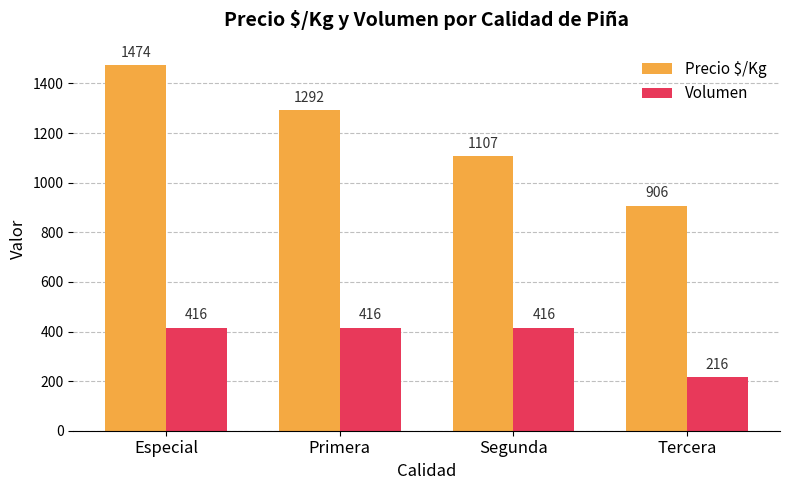

What are all the series names shown in the legend?

Precio $/Kg, Volumen